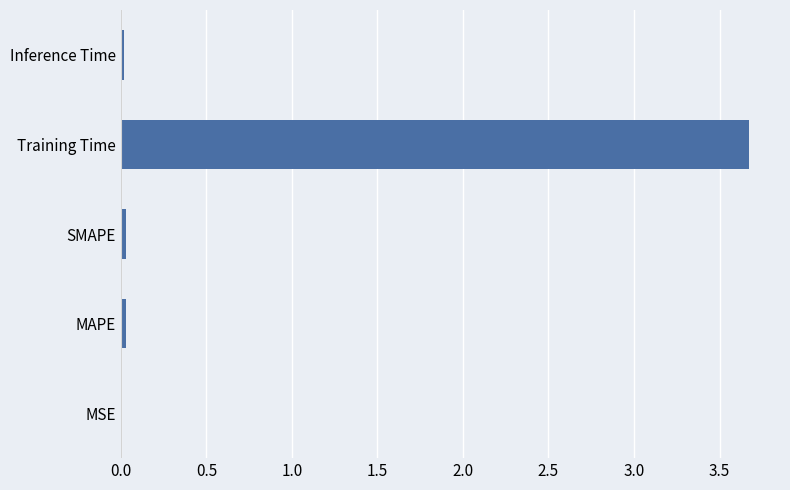

What is the approximate value at Training Time?

3.7